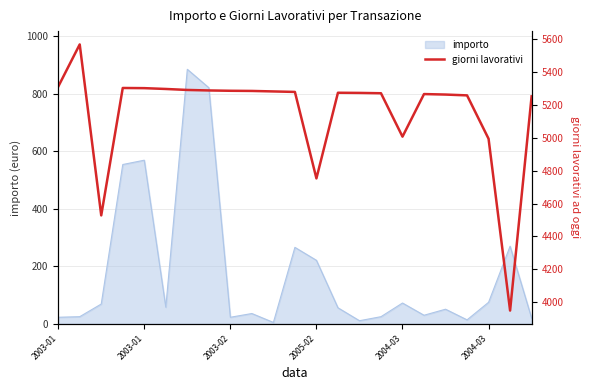

Which category has the highest value across all series?

2003-01